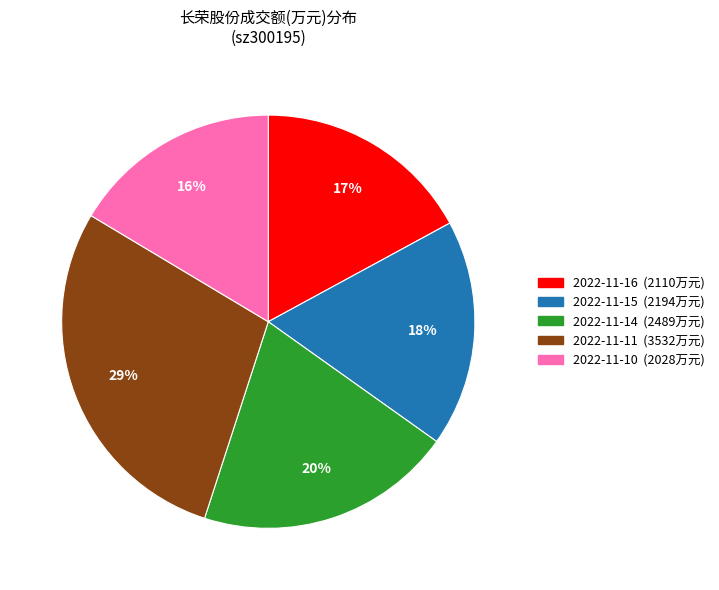

Is the sum of 2022-11-16 and 2022-11-15 greater than half?

No